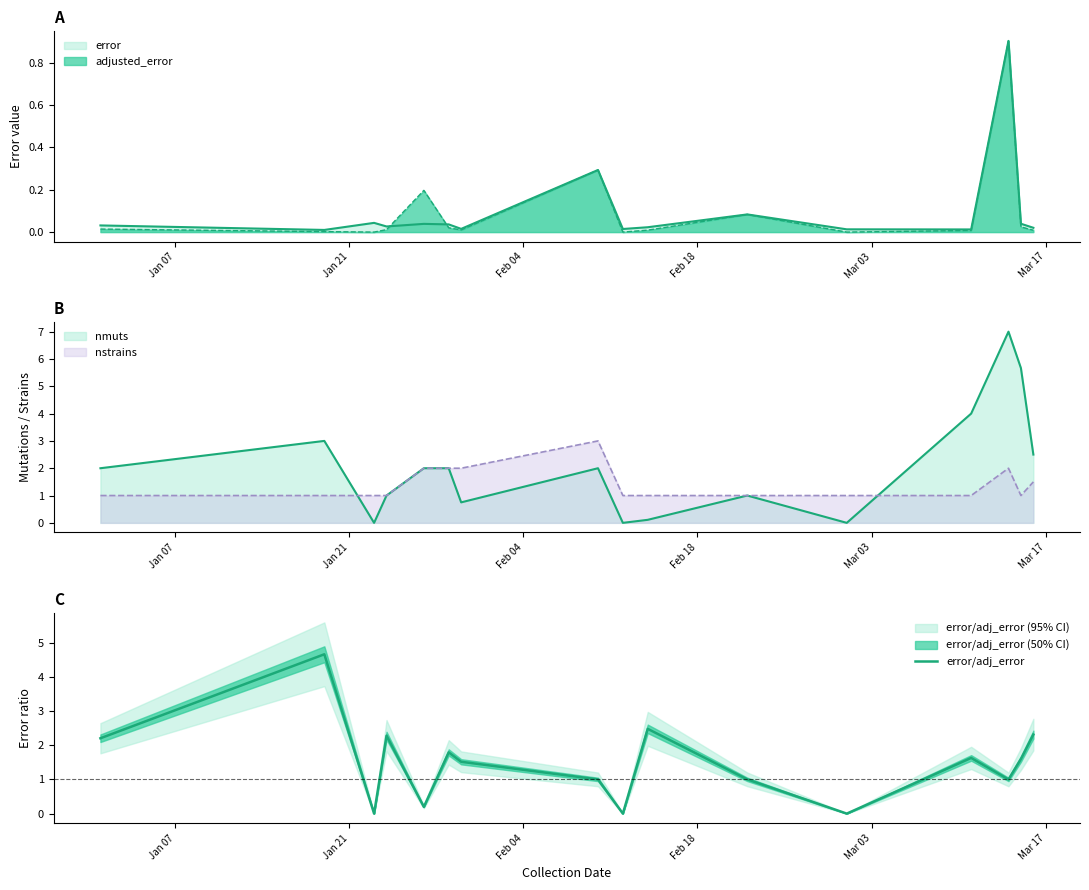

How many points are lower than both their immediate neighbors (excluding endpoints)?

5